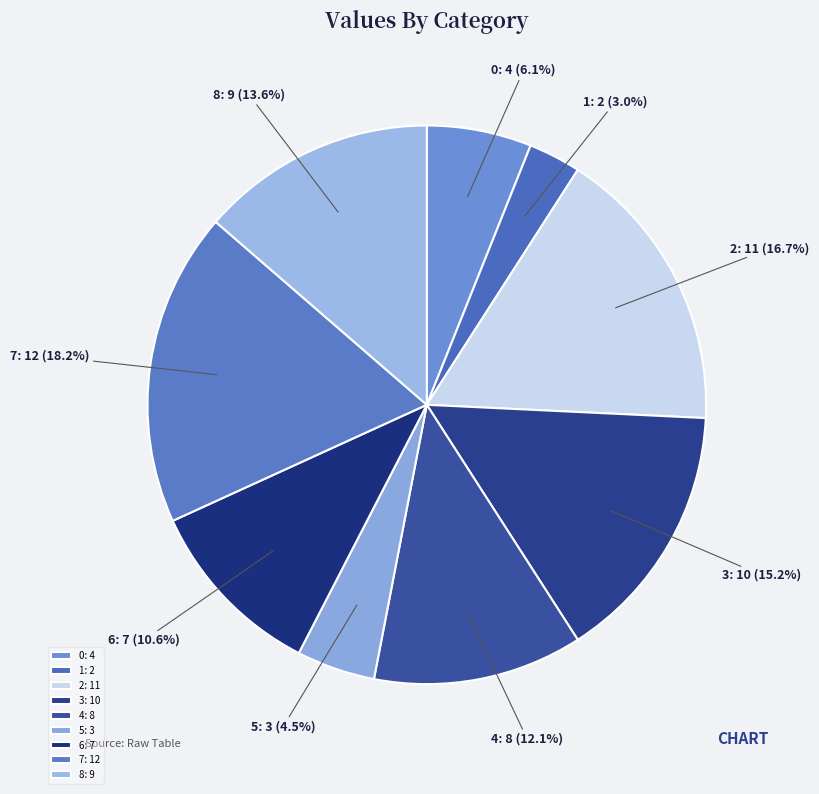

Is it true that 5 is 12% of the pie?

False